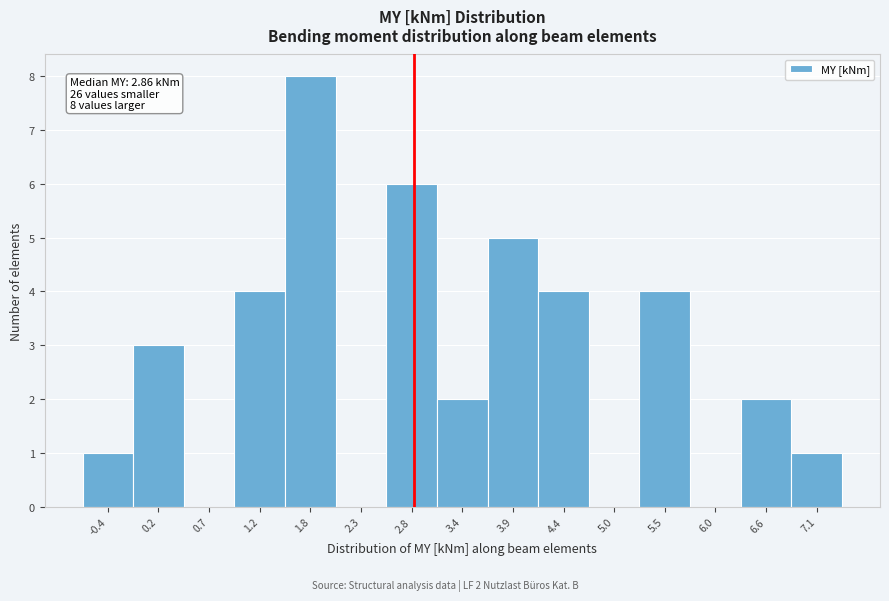

Which range on the x-axis has the tallest bar?

1.5 to 2.0